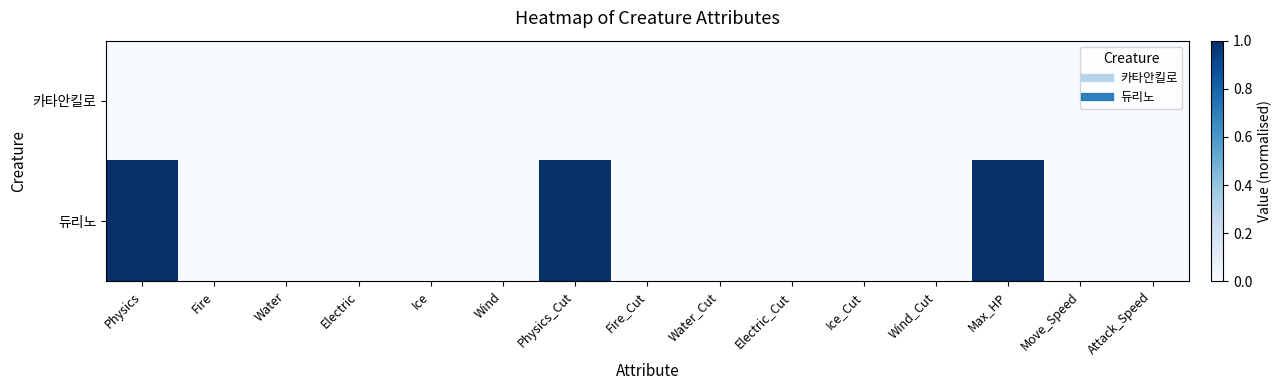

At how many categories does at least one series exceed 0?

3